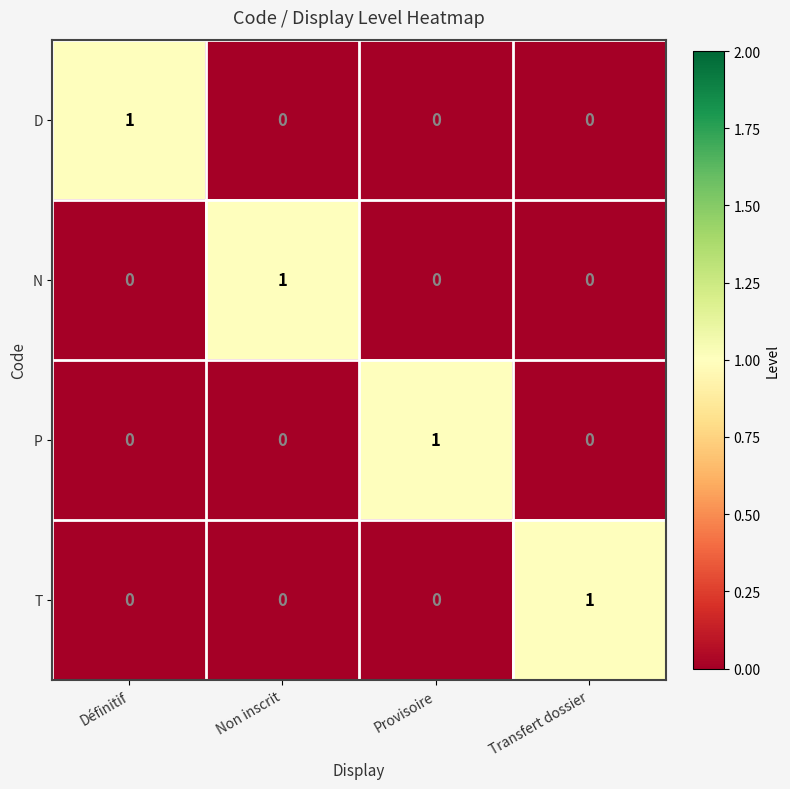

How many T values are between 0 and 1?

4